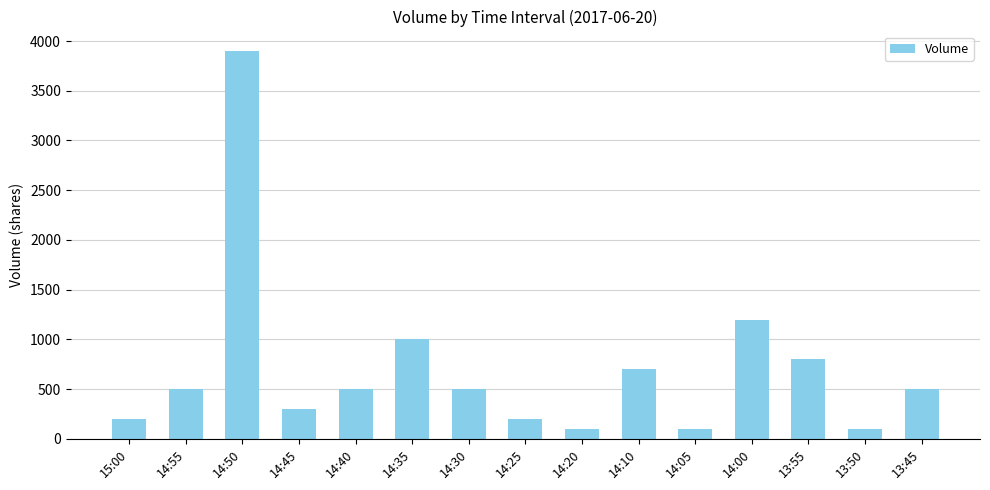

What is the label of the 11th bar from the right?

14:40